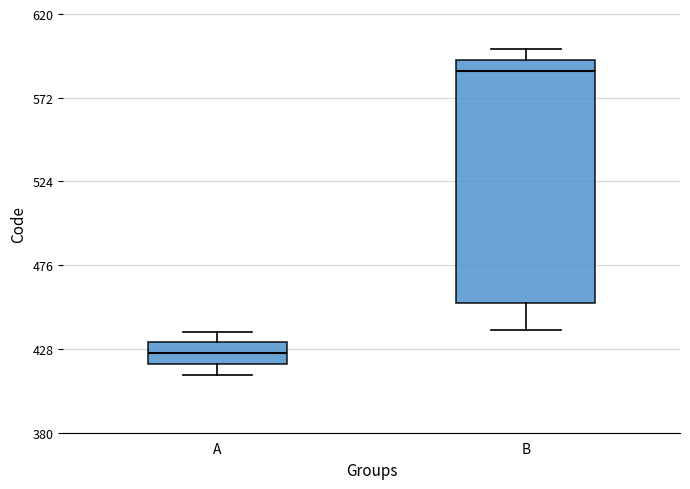

Which box's median line is the highest?

B